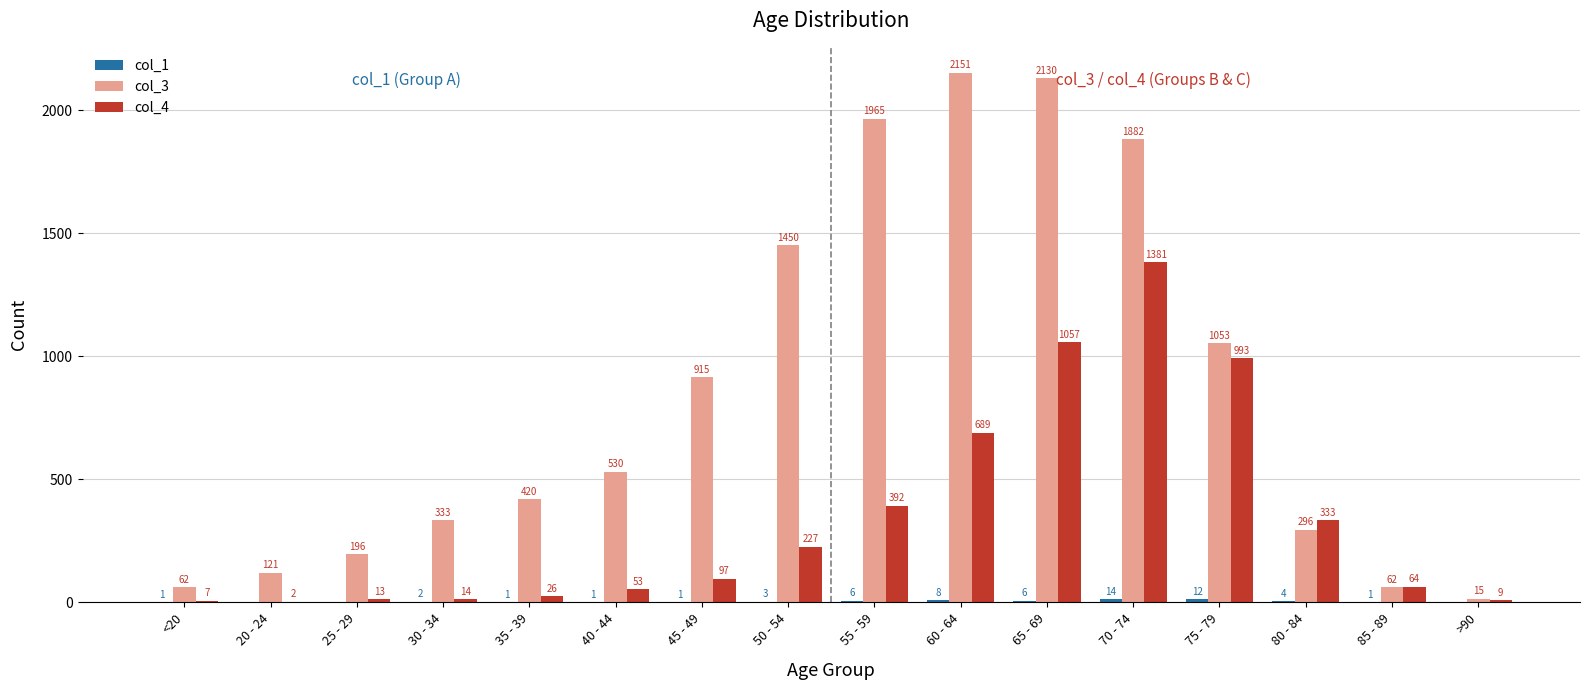

What is the total value across all series at 55 - 59?

2363